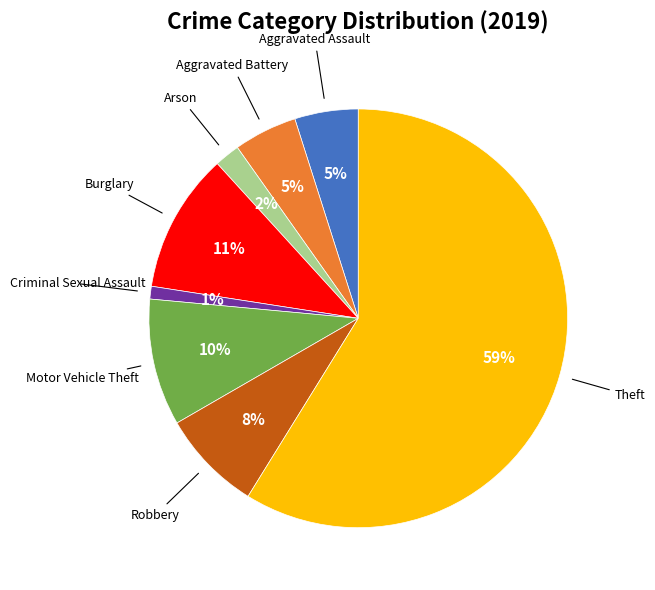

To the nearest percent, what is the combined percentage of Motor Vehicle Theft and Aggravated Battery?

15%